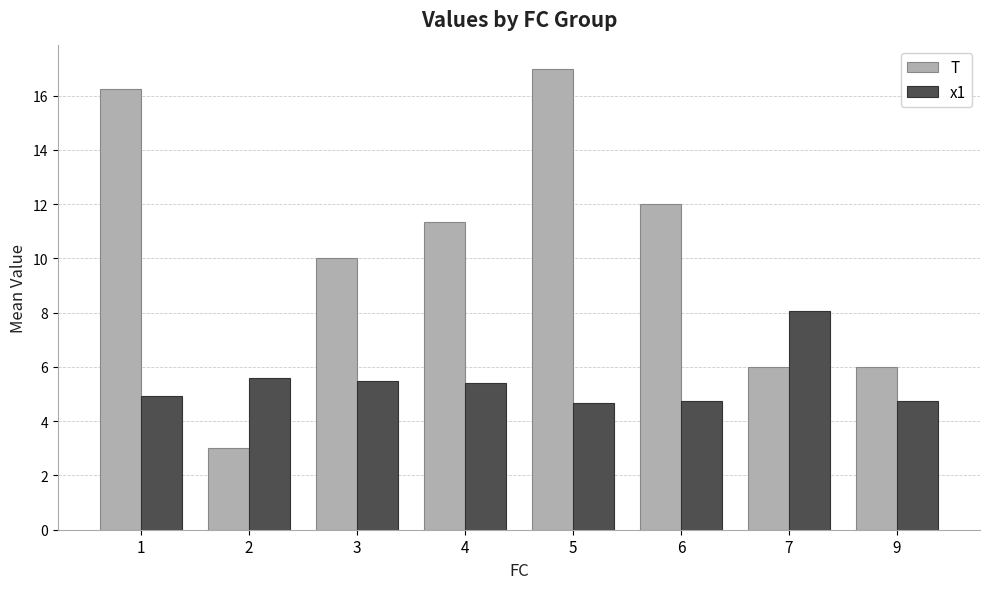

Which series has the largest total across all categories?

T